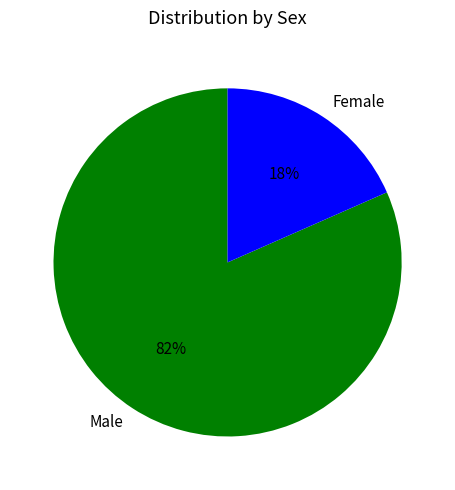

True or false: Male accounts for 82% of the total.

True